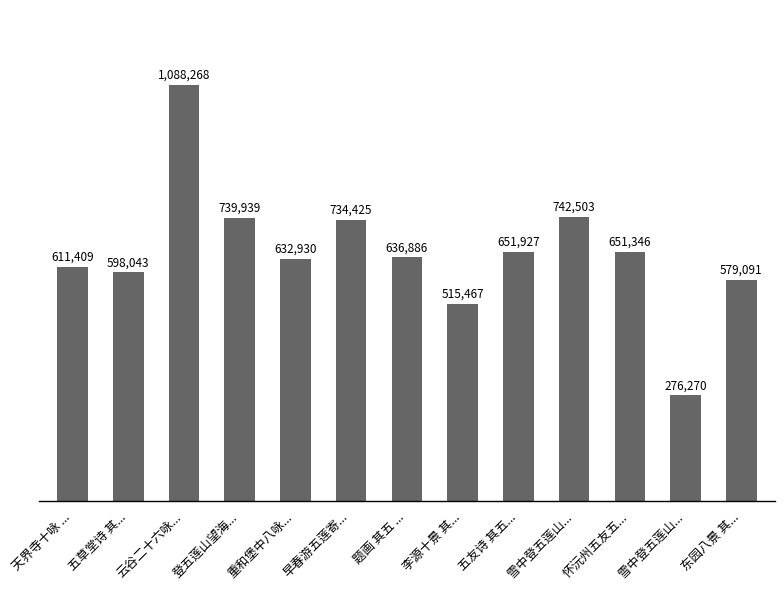

Are the bars horizontal?

No